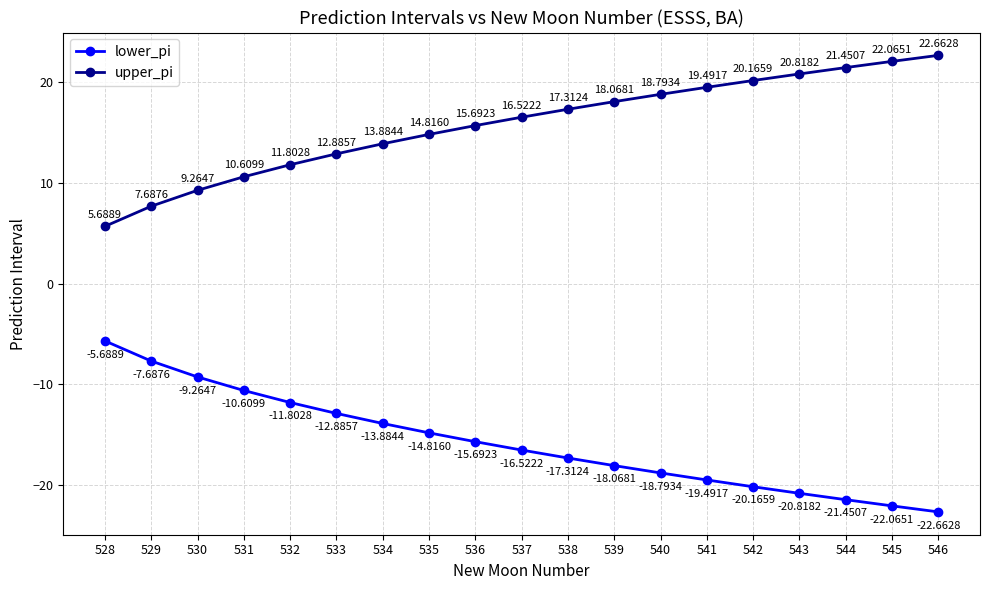

What is the difference between the maximum and second lowest values in the upper_pi series?

15.0